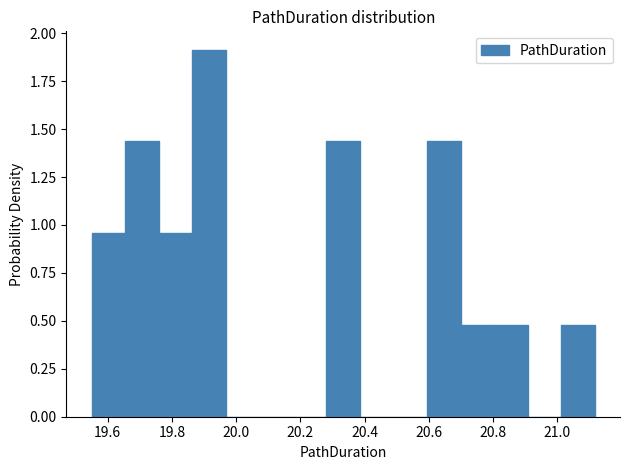

Over which range of the x-axis is the bar tallest?

19.86 to 19.96